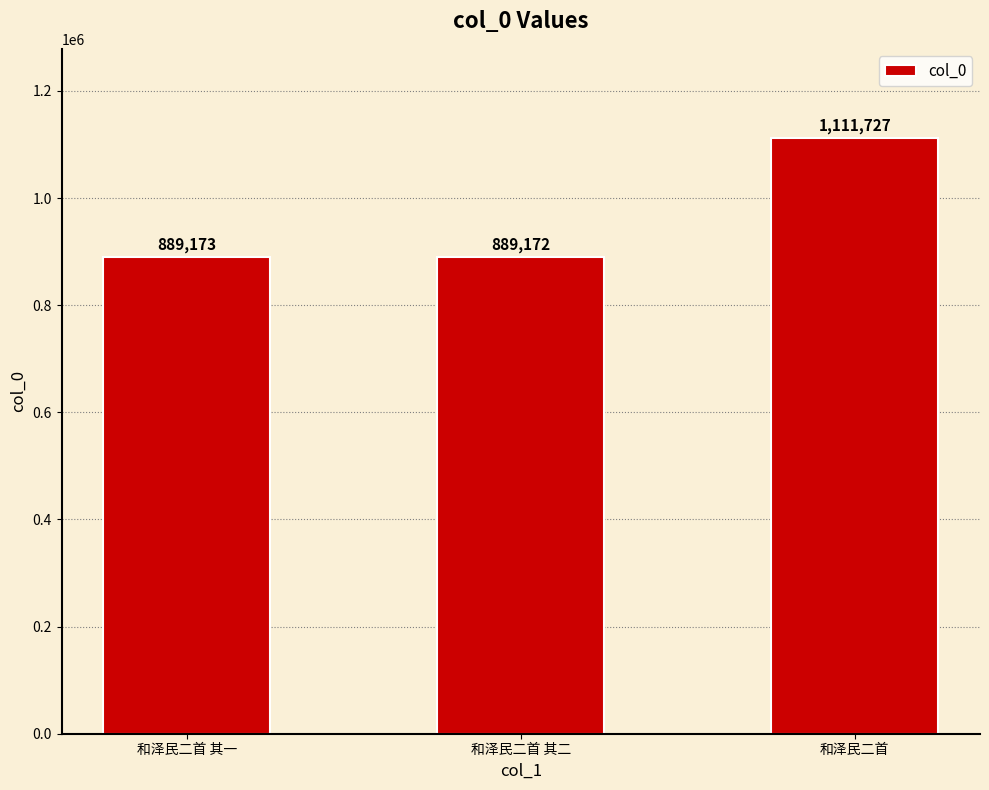

What is the change in value from 和泽民二首 其二 to 和泽民二首?

+222555